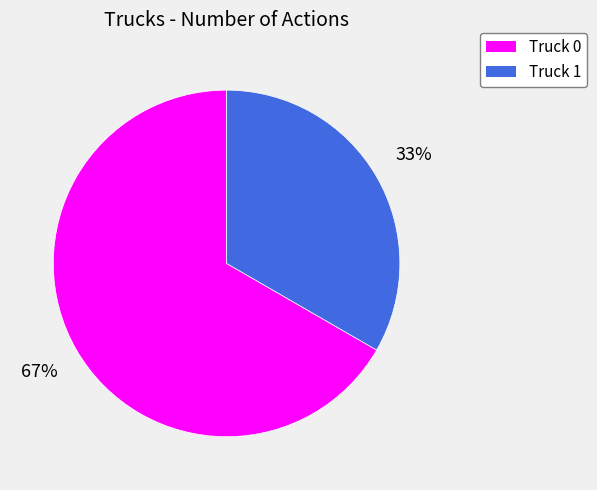

Does Truck 1 represent more than half of the total?

No